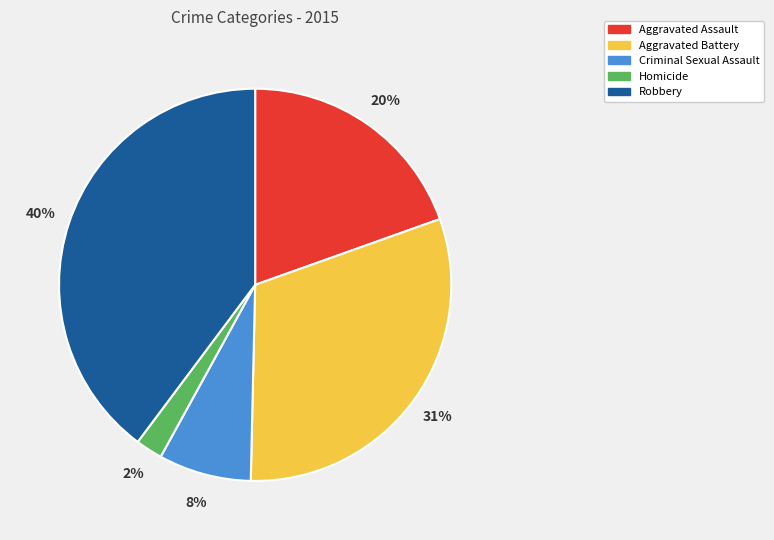

What percentage is the Aggravated Battery slice, to the nearest percent?

31%